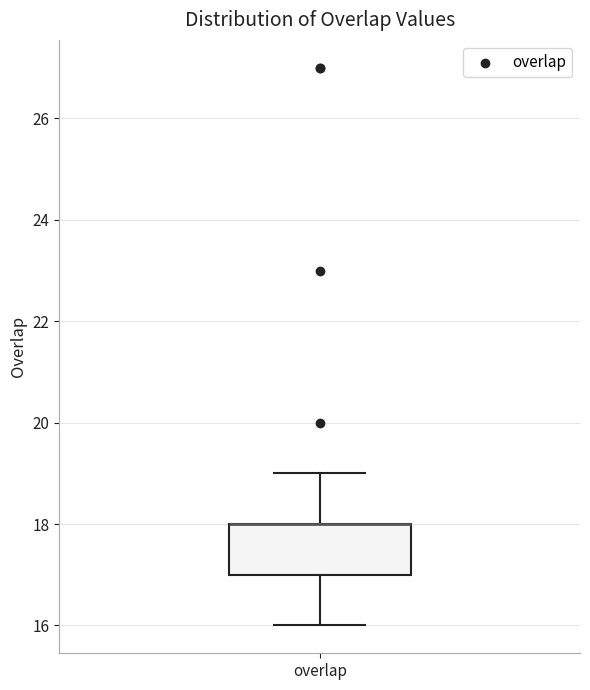

Where does the lower whisker of the box for overlap end on the y-axis? The values are not printed on the chart, so give them approximately, as read against the axis.

16